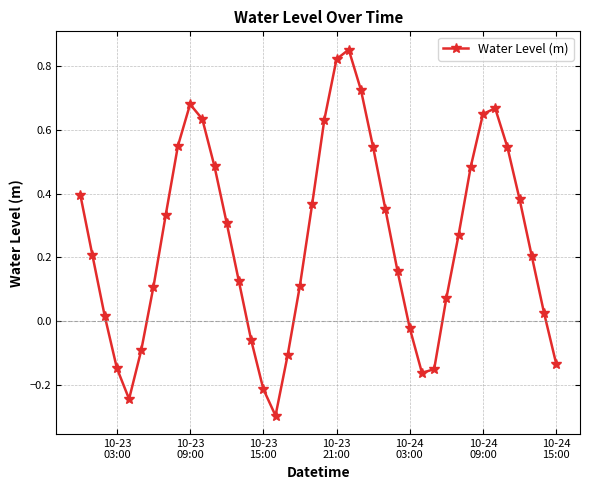

What is the difference between the maximum and minimum values?

1.1